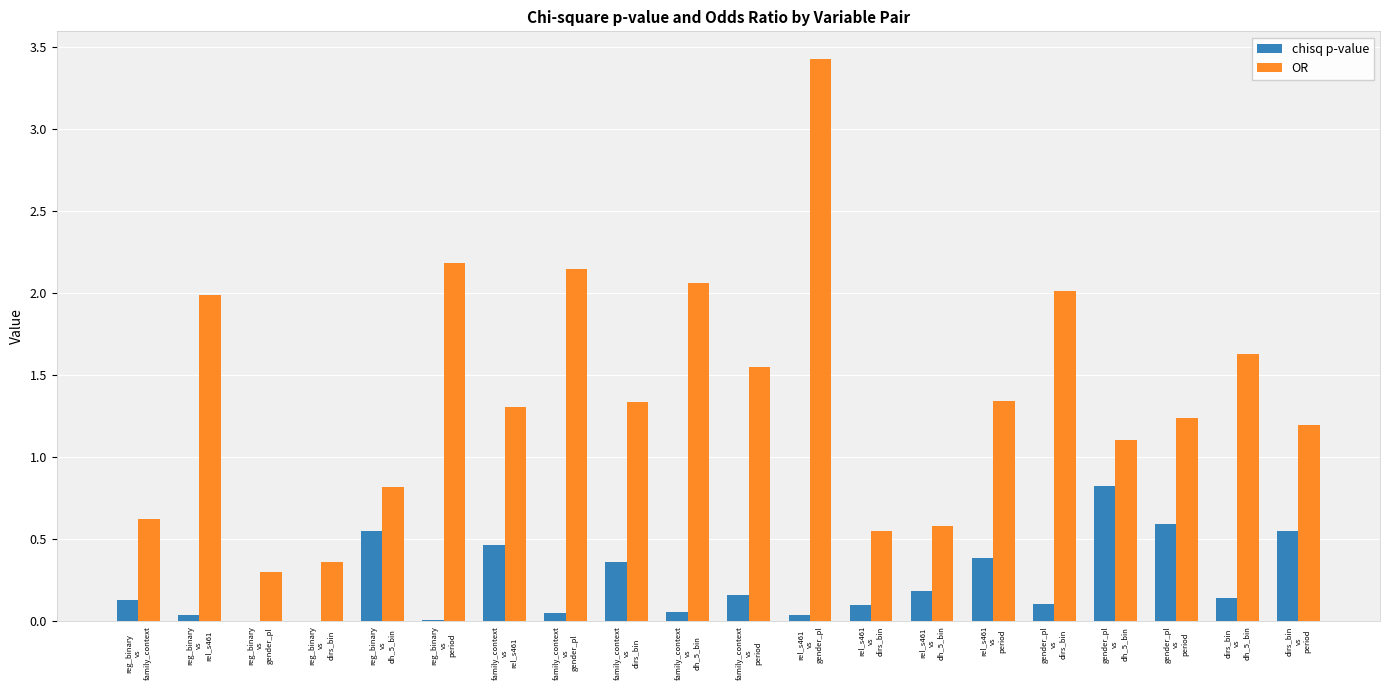

What is the sum of all OR values?

27.7